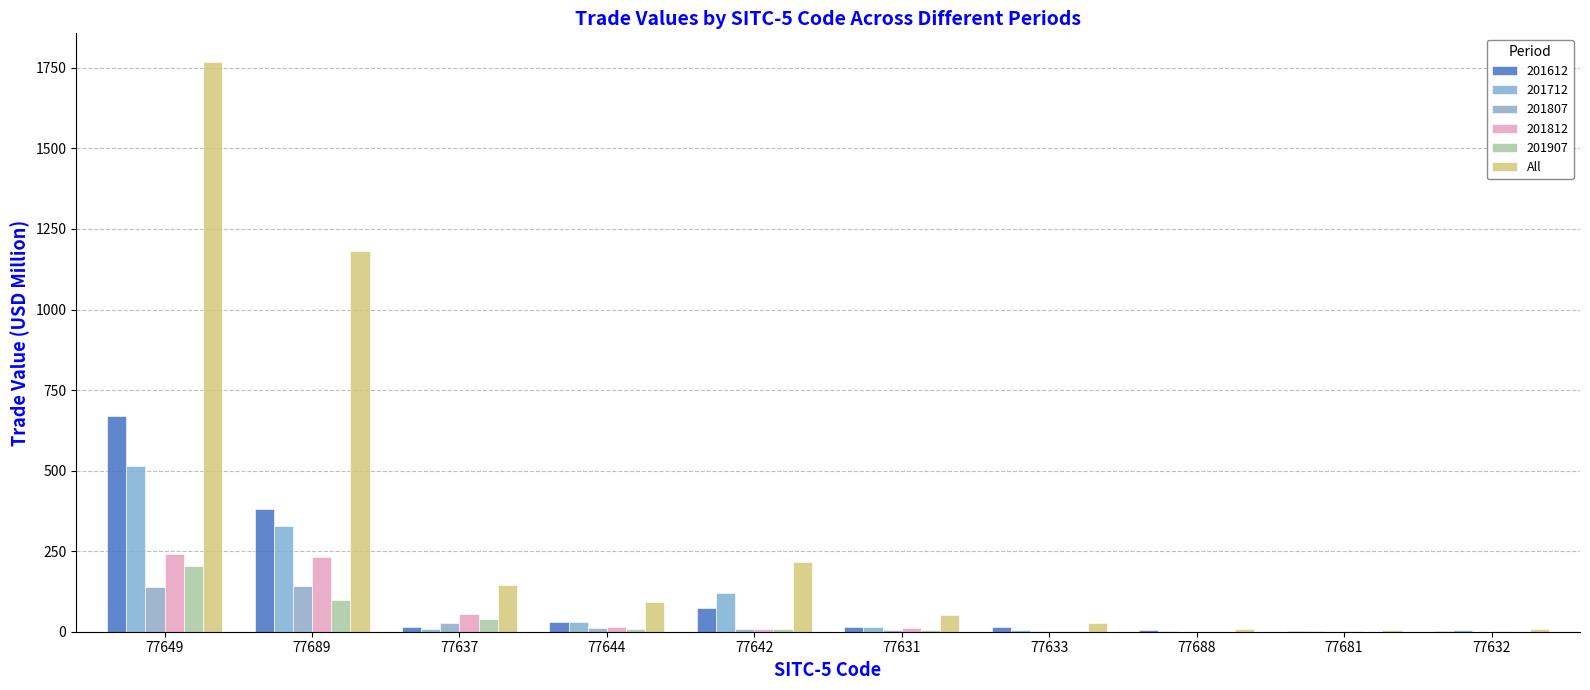

Reading right to left, transcribe all the data shown in this chart.

77632=10.0	77681=6.6	77688=9.5	77633=26.5	77631=53.1	77642=217.2	77644=93.1	77637=143.9	77689=1180.9	77649=1768.8